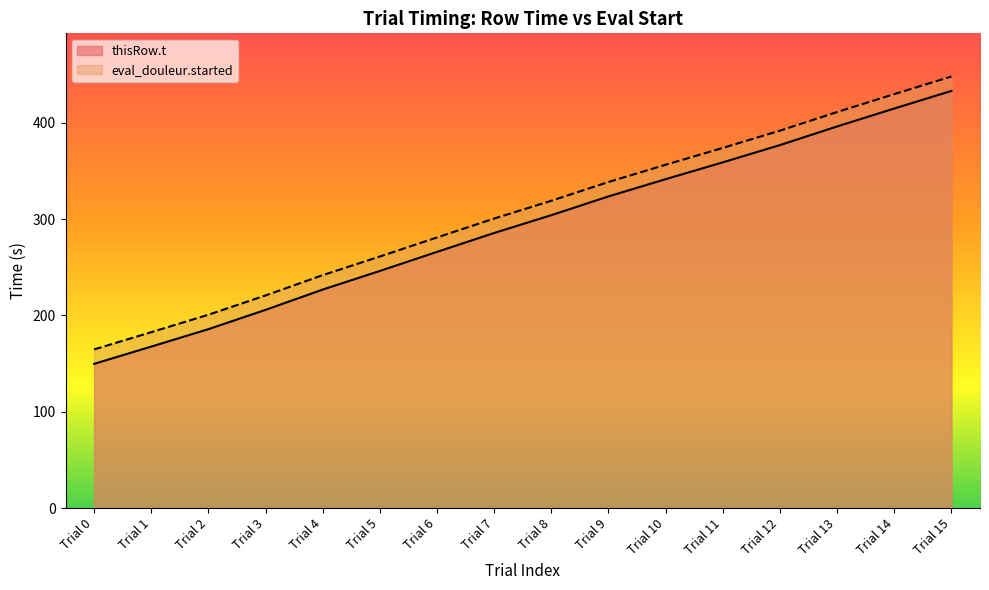

Reading right to left, what are all the values shown in this chart?

thisRow.t: Trial 15=433.1	Trial 14=414.8	Trial 13=396.2	Trial 12=376.9	Trial 11=358.9	Trial 10=341.5	Trial 9=323.6	Trial 8=304.1	Trial 7=285.6	Trial 6=266.0	Trial 5=246.2	Trial 4=226.8	Trial 3=205.8	Trial 2=185.7	Trial 1=167.6	Trial 0=149.7
eval_douleur.started: Trial 15=448.1	Trial 14=429.8	Trial 13=411.2	Trial 12=391.9	Trial 11=373.9	Trial 10=356.5	Trial 9=338.5	Trial 8=319.1	Trial 7=300.6	Trial 6=281.0	Trial 5=261.2	Trial 4=241.8	Trial 3=220.8	Trial 2=200.7	Trial 1=182.6	Trial 0=164.7